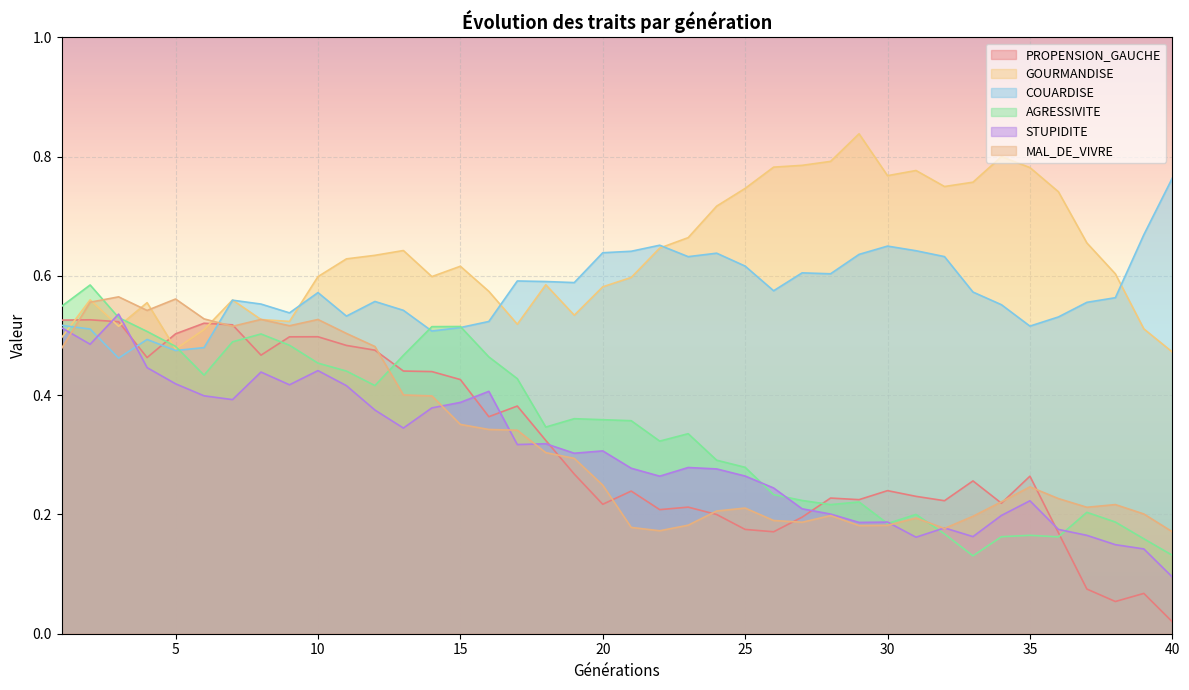

Does the chart display data point markers on the line(s)?

No